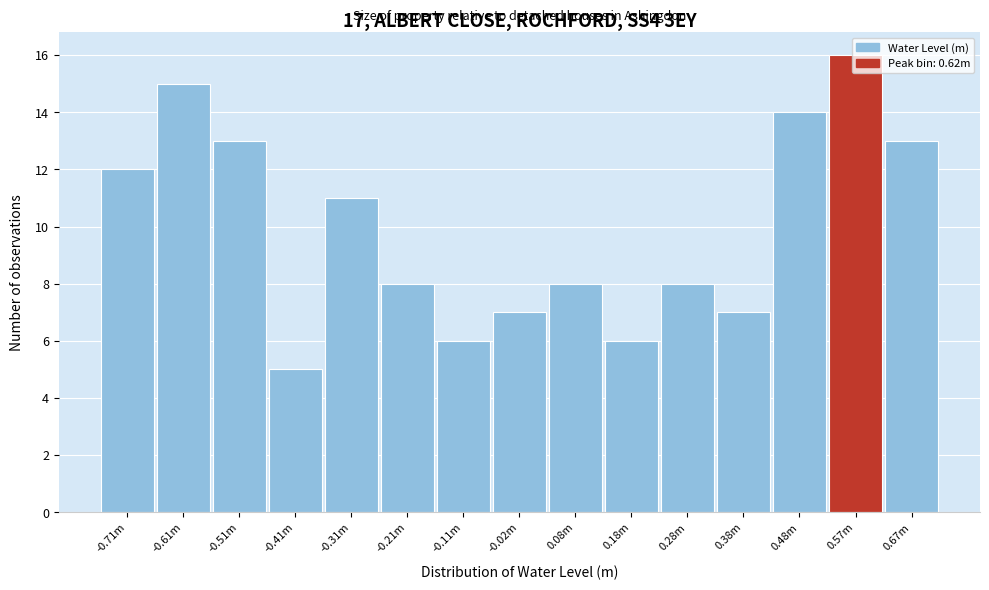

What is the label of the 4th bar from the right?

0.38m